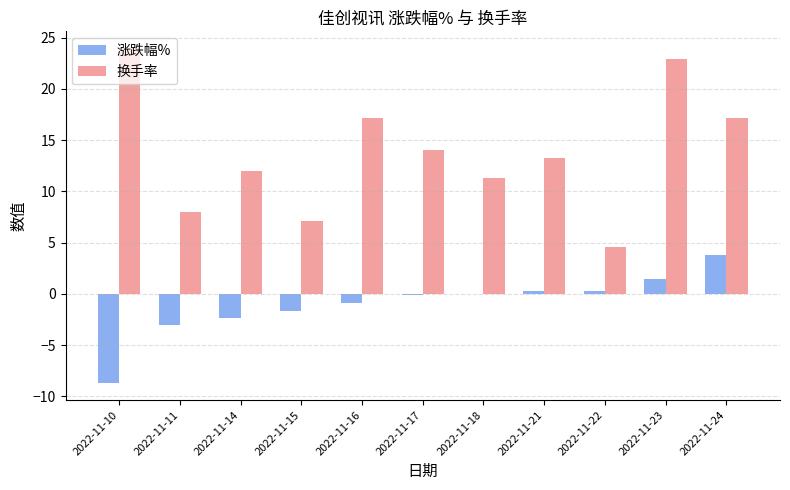

The value of 换手率 at 2022-11-23 is 22.9. True or false?

True